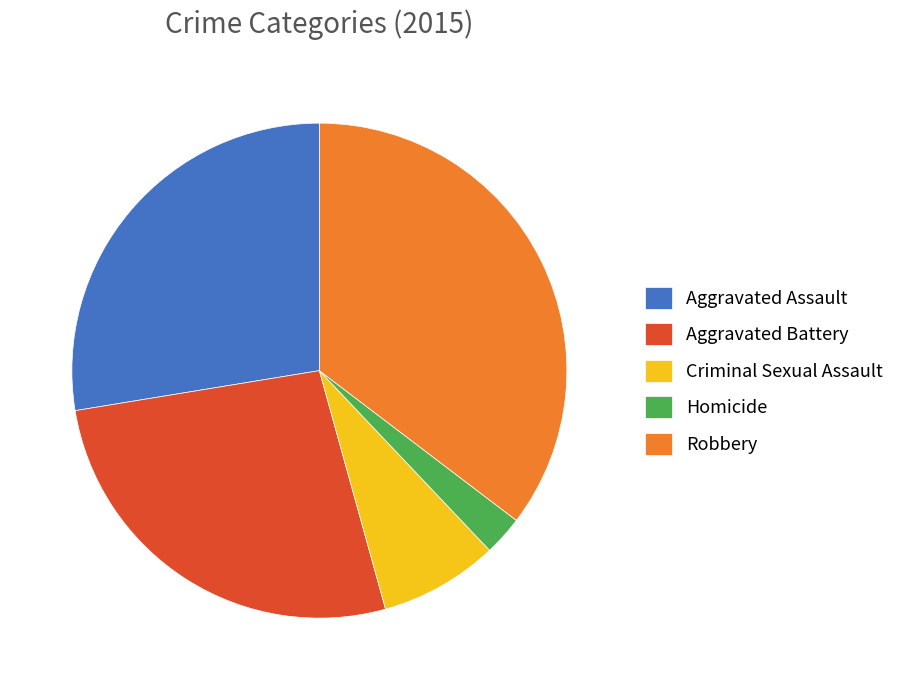

How many slices are in this pie chart?

5